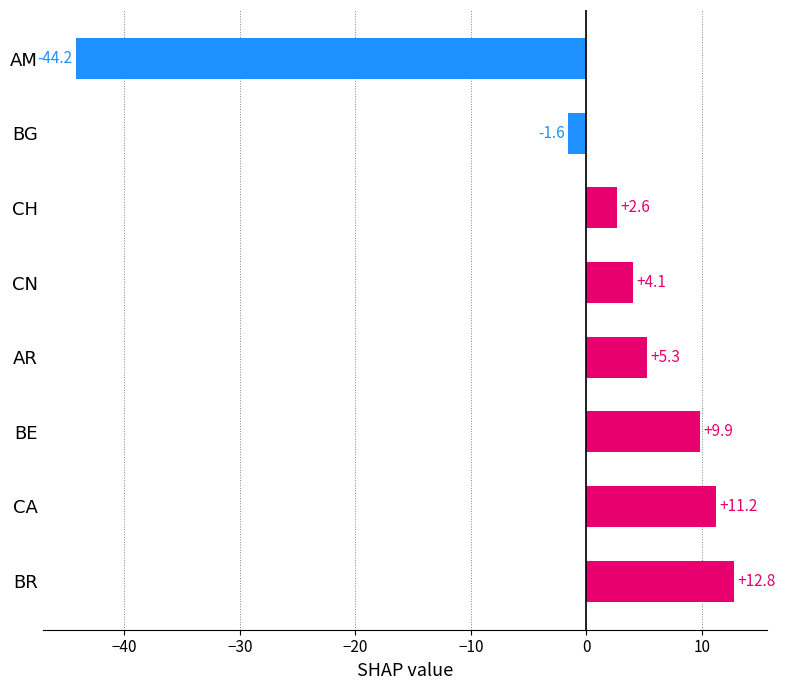

What is the difference between the values at CH and BG?

4.2